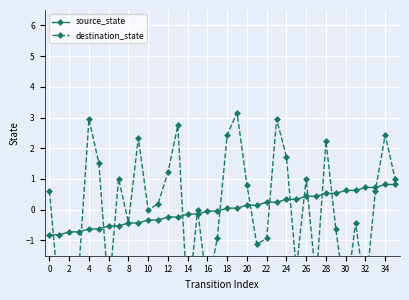

How many times do source_state and destination_state cross each other?

16